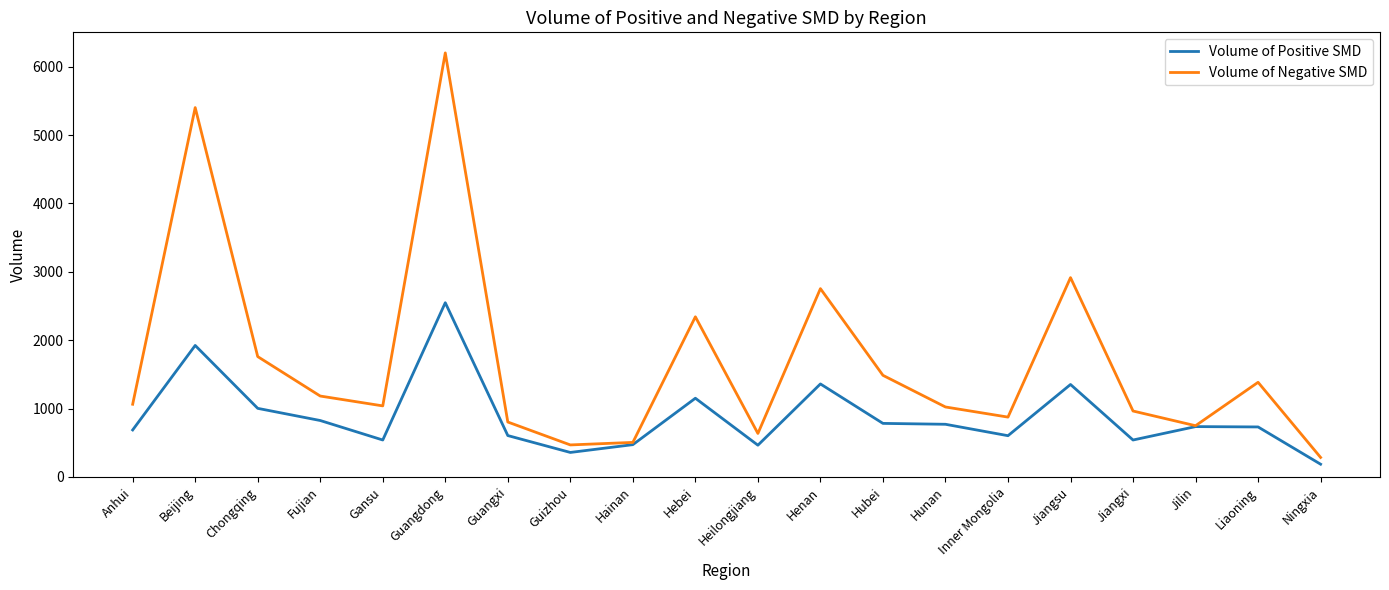

True or false: Volume of Positive SMD has more than 2 points higher than both neighbors.

True